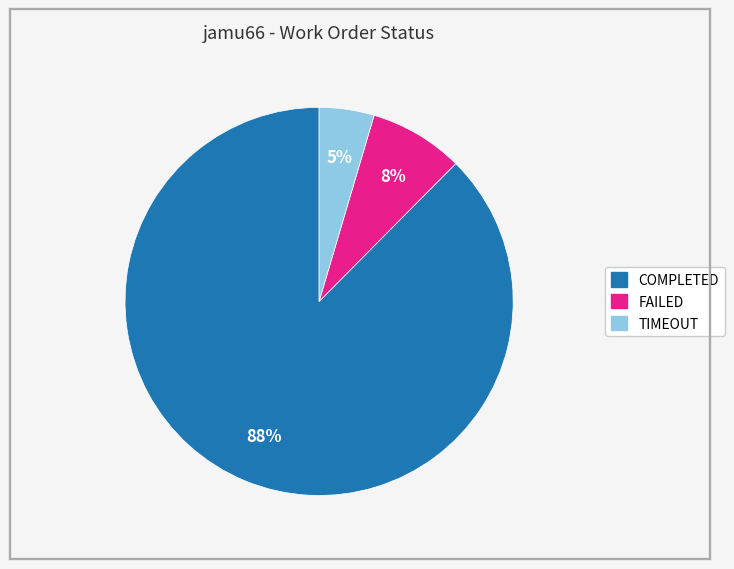

To the nearest percent, what percentage of the pie is TIMEOUT?

5%